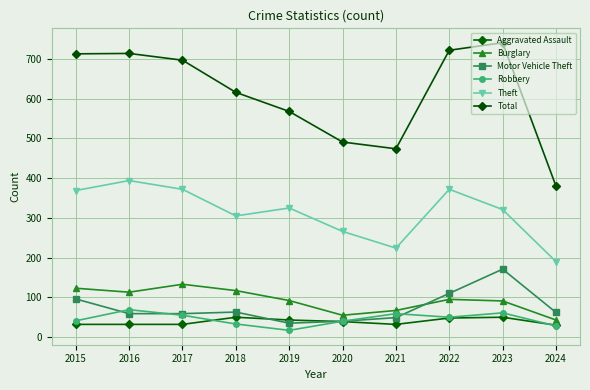

Where is the first local minimum for Theft?

2018